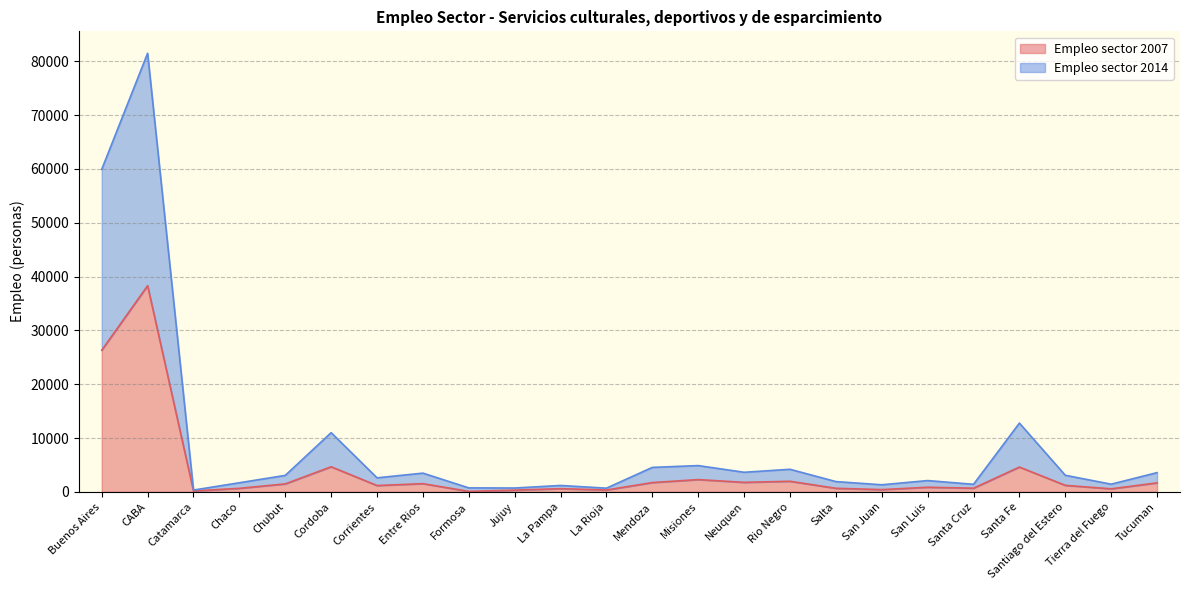

Is the value of Empleo sector 2007 at San Luis greater than the value of Empleo sector 2014 at Chubut?

No